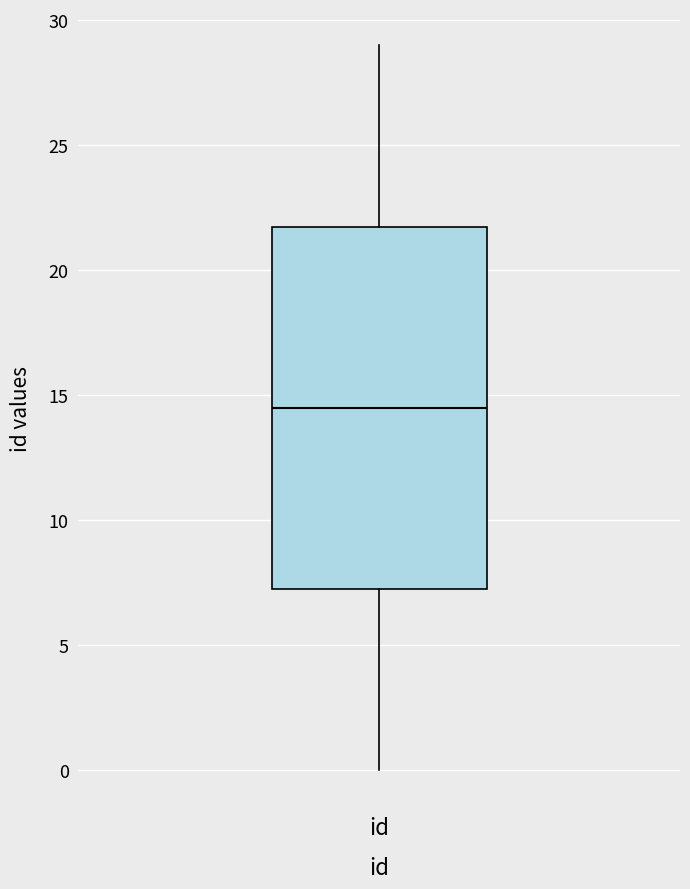

Where does the lower whisker of the box for id end on the y-axis? The values are not printed on the chart, so give them approximately, as read against the axis.

0.0